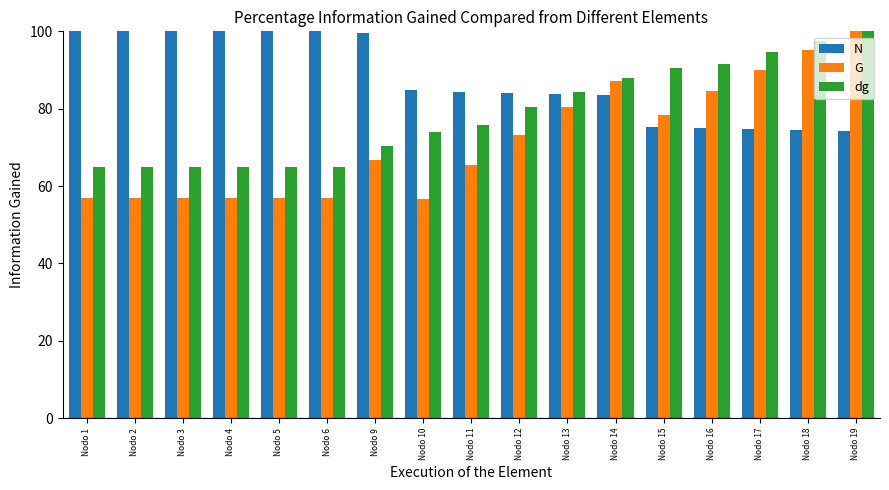

What is the sum of all dg values?

1336.7